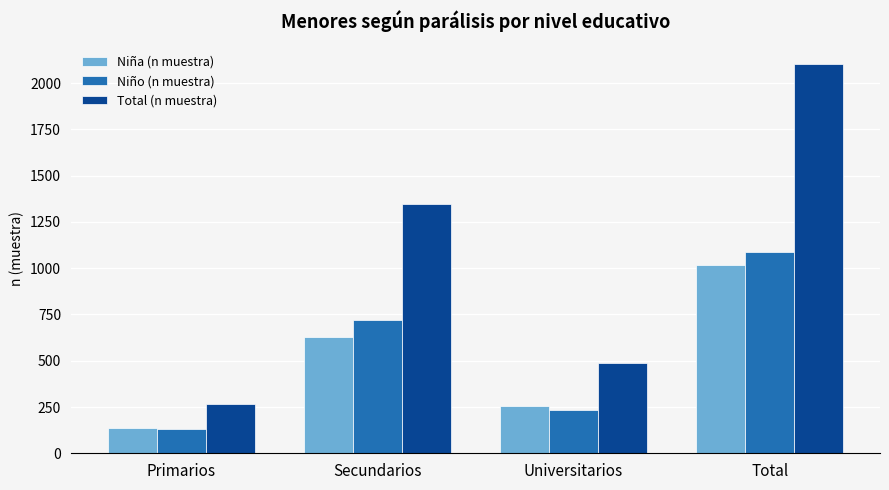

How many groups of bars are there?

4